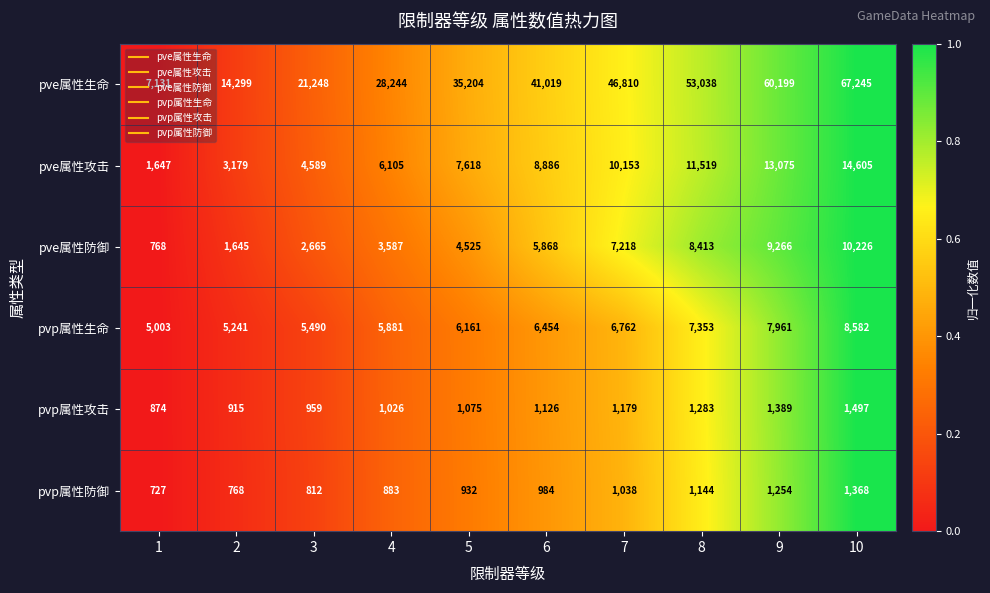

Is the value of pve属性攻击 at 1 greater than the value of pvp属性生命 at 4?

No